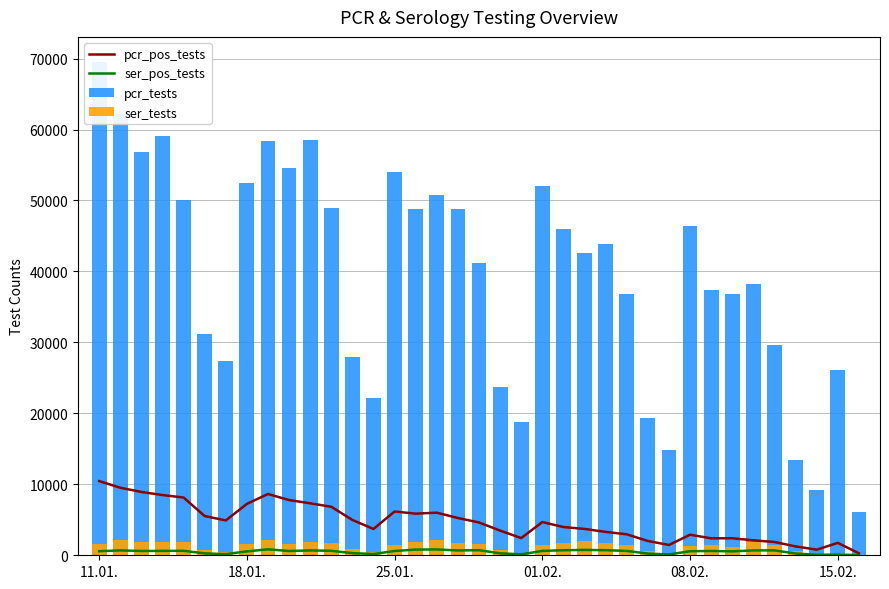

How many groups of bars are there?

37